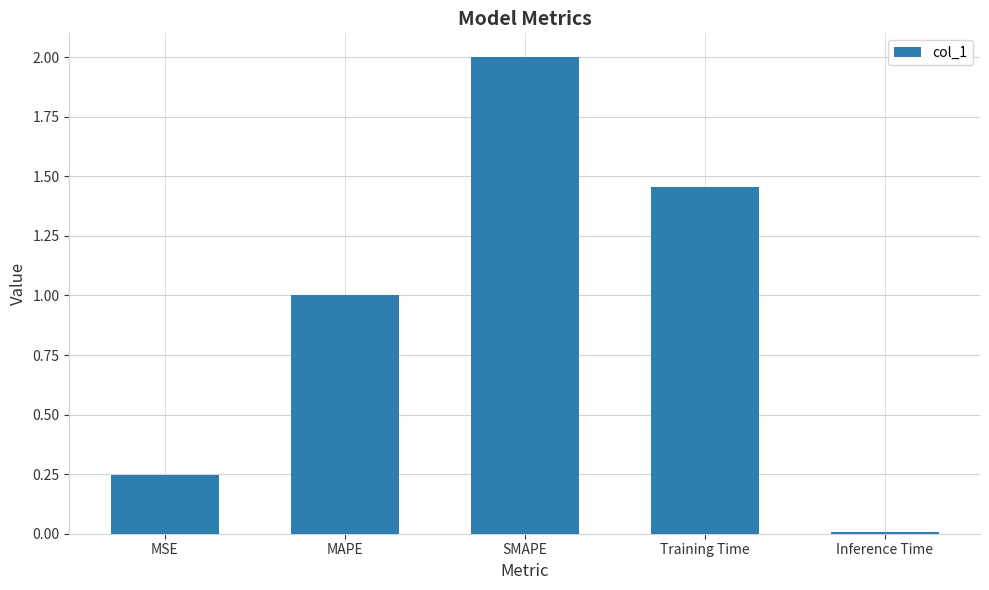

What is the difference between the values at MSE and Training Time?

1.2